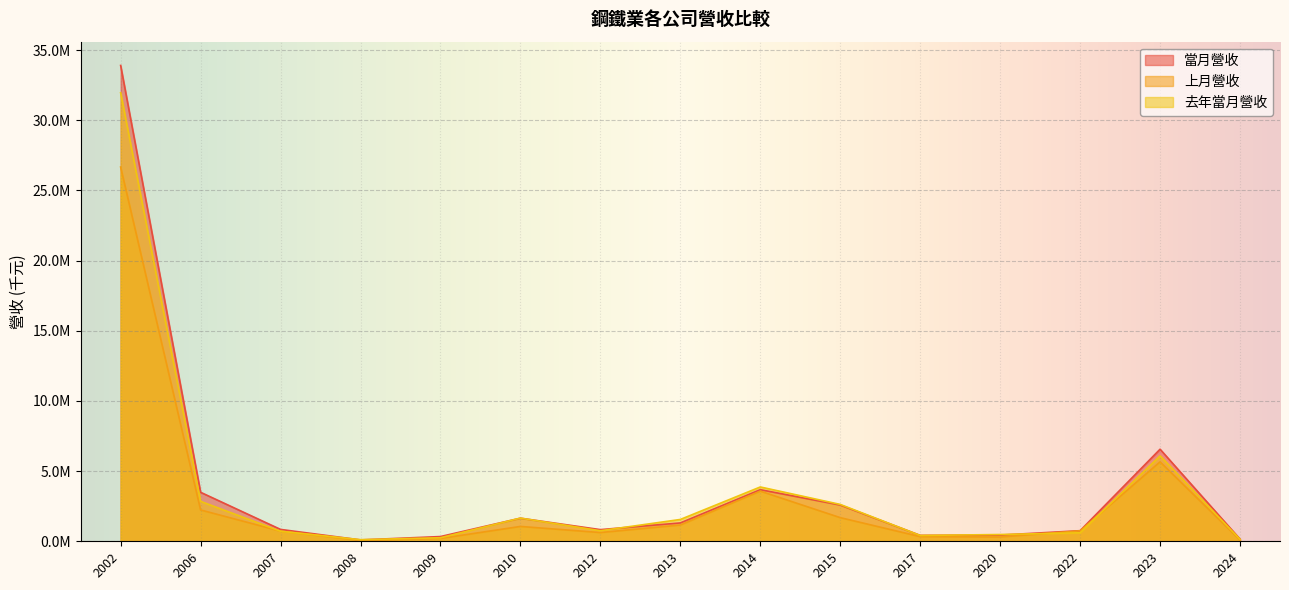

Reading left to right, extract all data points from this chart.

當月營收: 33903830	3491107	845536	97622	337414	1645672	830950	1308444	3678034	2583902	421025	442107	755559	6560440	154598
上月營收: 26665920	2232661	721861	61443	201269	1057782	623125	1158273	3572682	1684692	331285	304454	746428	5656786	90742
去年當月營收: 31957848	2844704	715801	114500	253086	1652581	753148	1555522	3870420	2626334	414430	481692	606449	6090065	142077